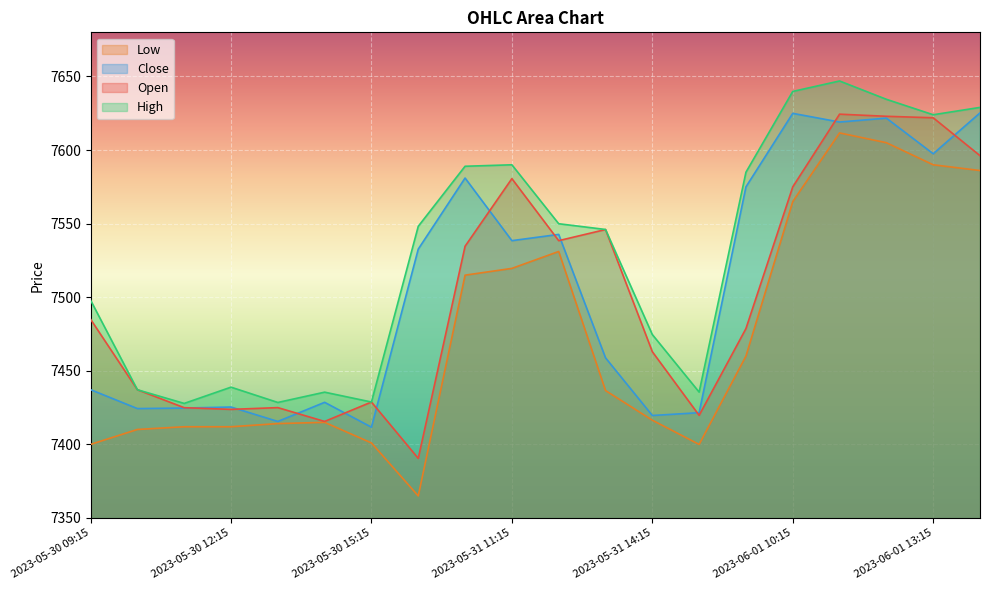

Where is the first local minimum for Low?

2023-05-31 09:15